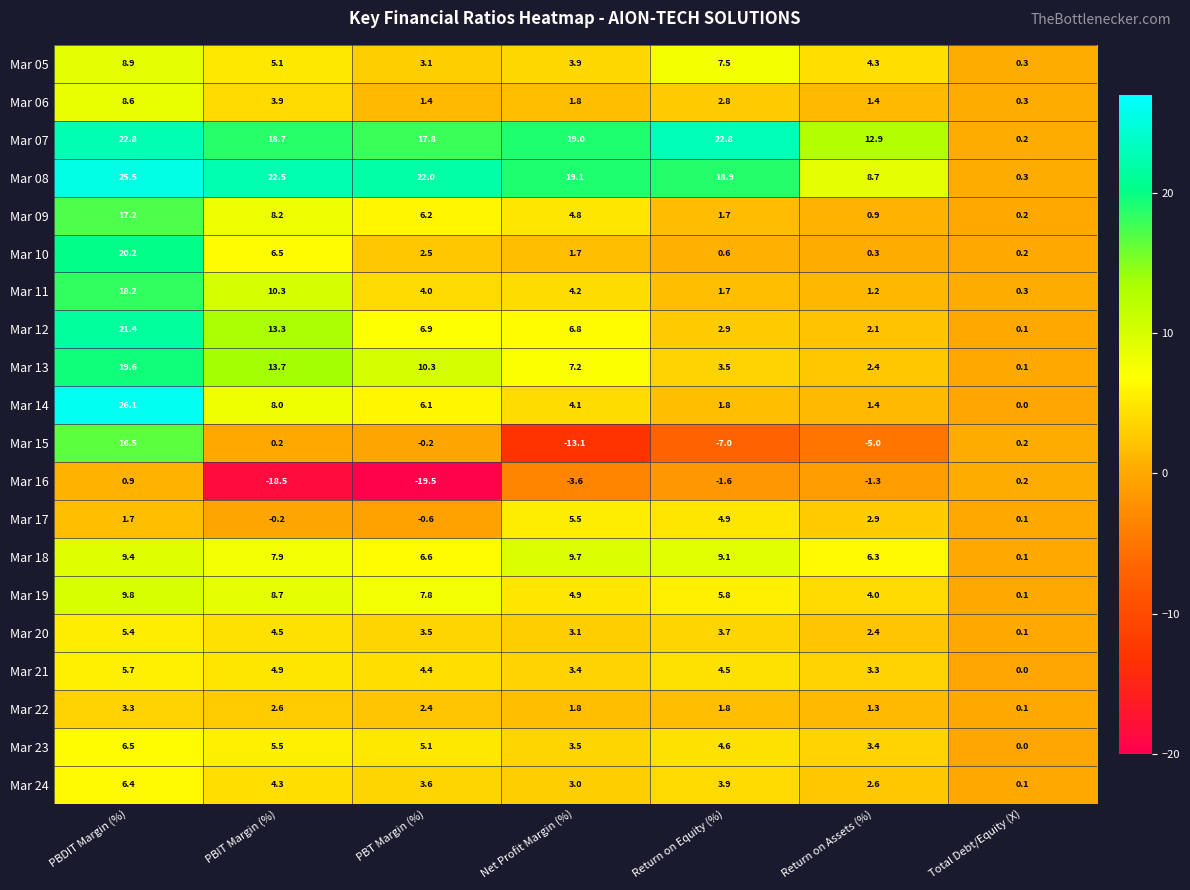

What is the total value across all series at PBIT Margin (%)?

130.1